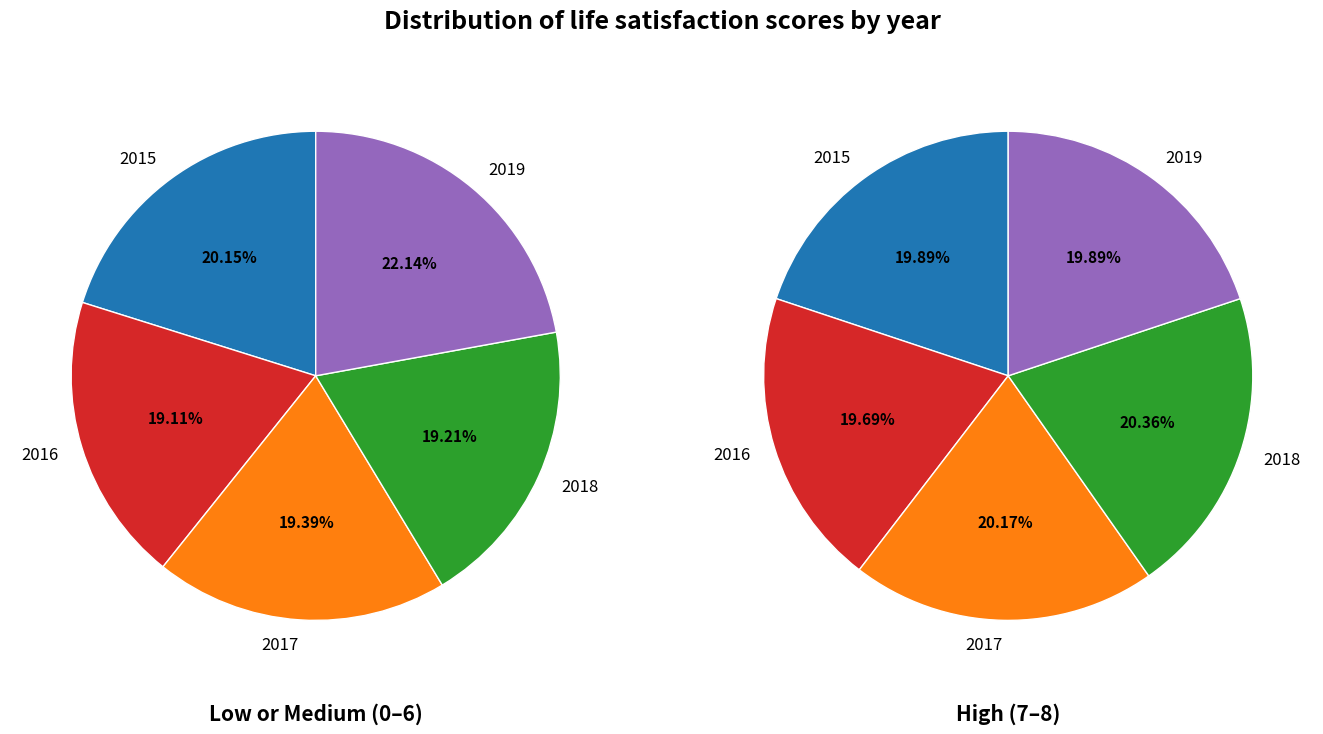

What percentage is NOT represented by 2015?

79.8%